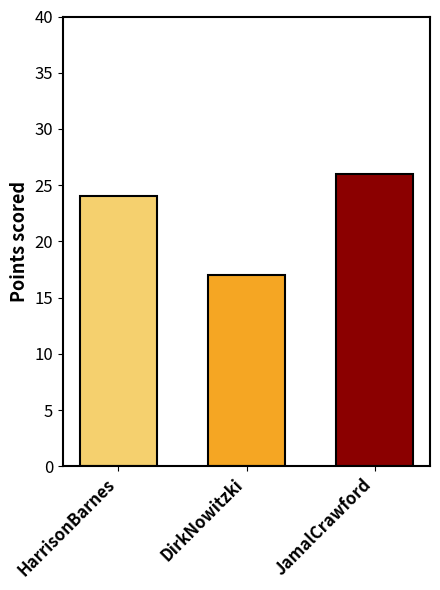

Reading left to right, extract all data points from this chart.

24	17	26